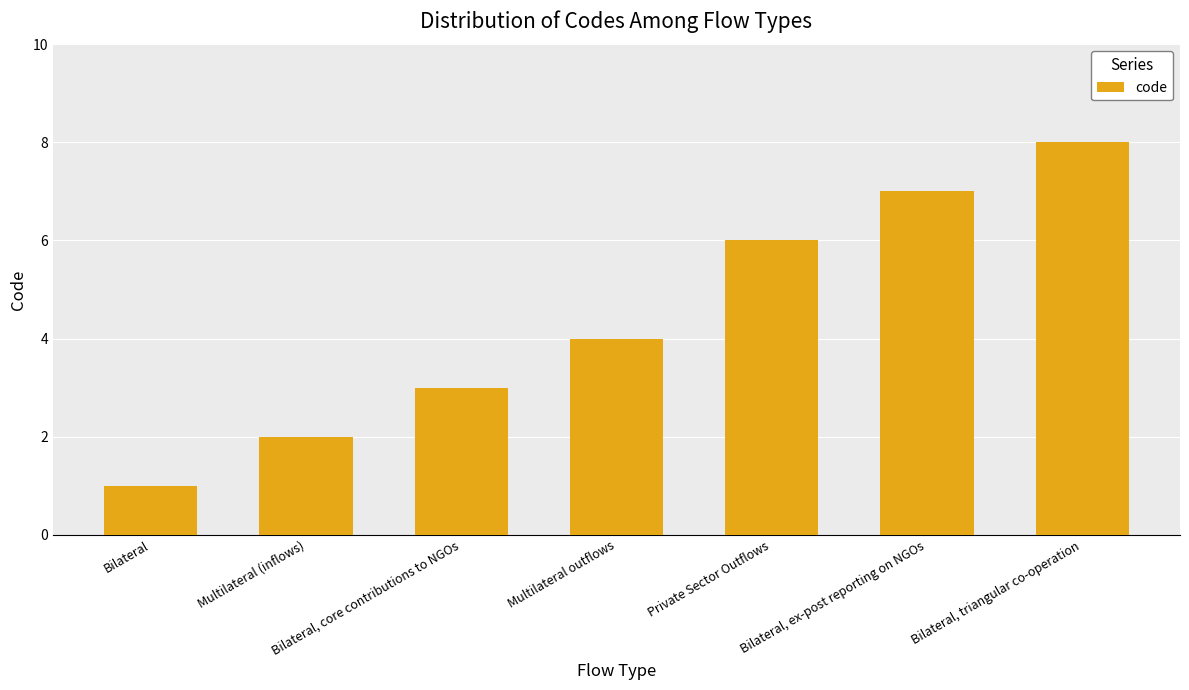

What position from the left is Bilateral, triangular co-operation?

7